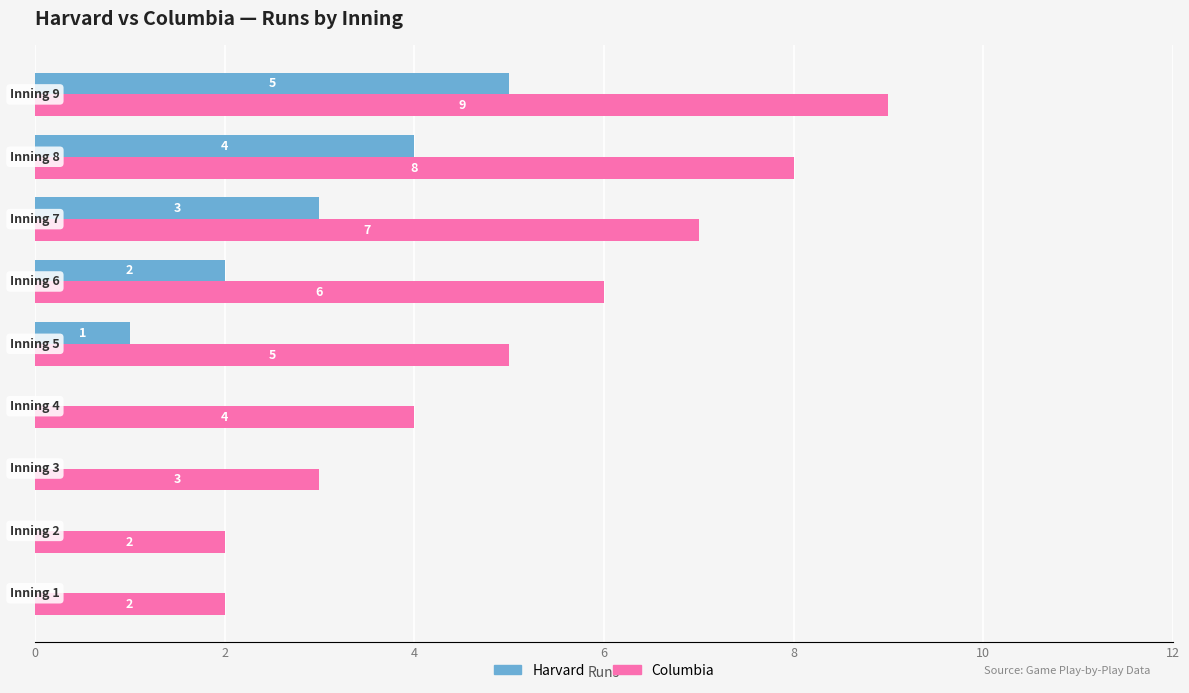

Which series has the largest total across all categories?

Columbia